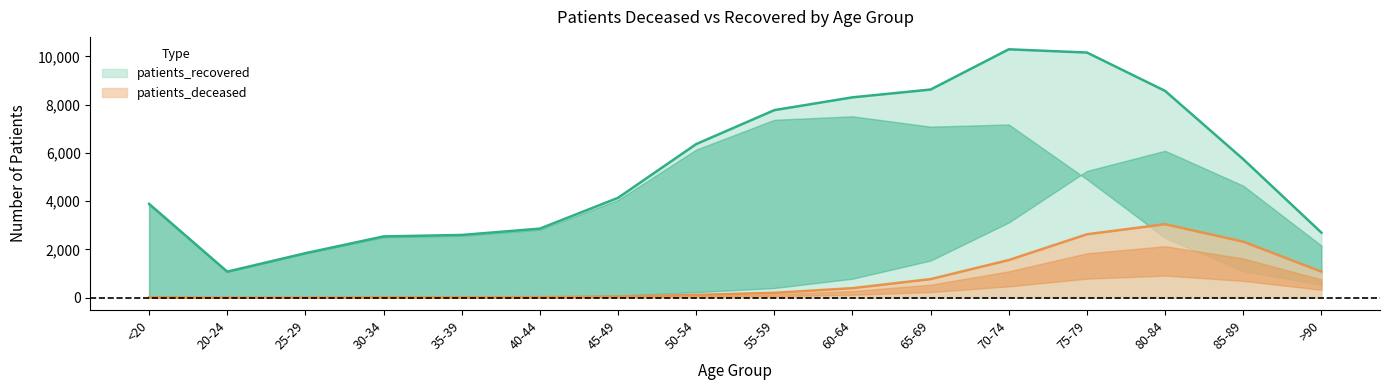

How many interior local peaks does the patients_deceased series have?

1